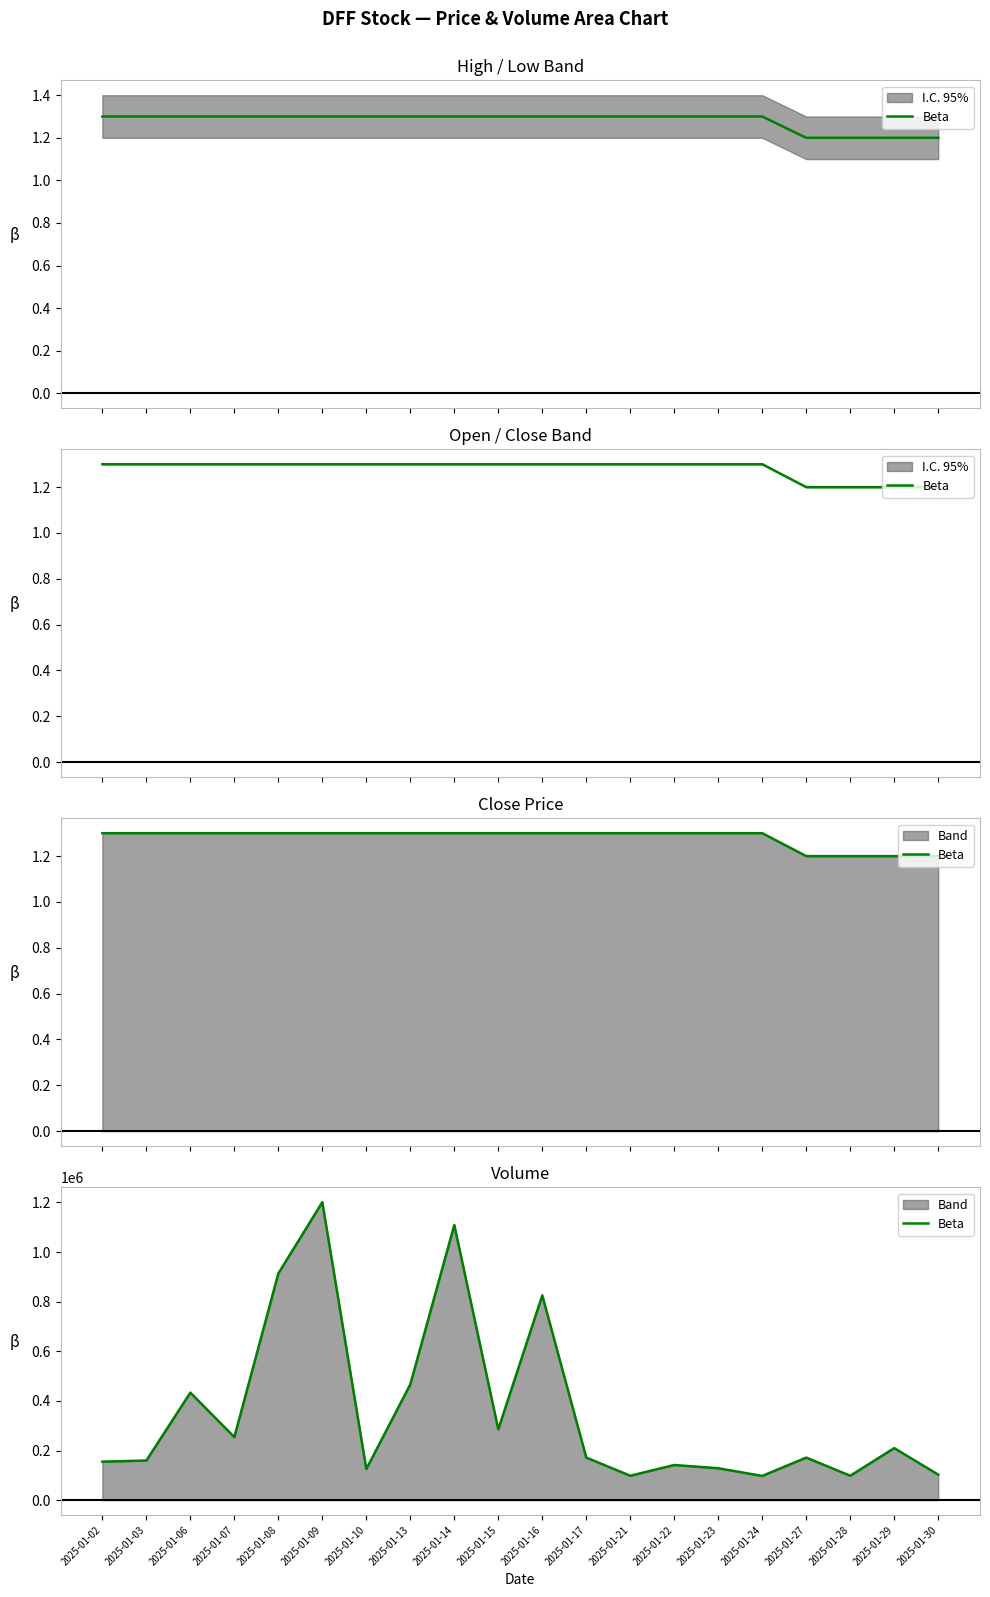

Reading left to right, extract all data points from this chart.

2025-01-02=155100	2025-01-03=159600	2025-01-06=433400	2025-01-07=254100	2025-01-08=913700	2025-01-09=1201100	2025-01-10=125300	2025-01-13=466700	2025-01-14=1109100	2025-01-15=285400	2025-01-16=825500	2025-01-17=171500	2025-01-21=98300	2025-01-22=141600	2025-01-23=128500	2025-01-24=97600	2025-01-27=171500	2025-01-28=98300	2025-01-29=209700	2025-01-30=102900